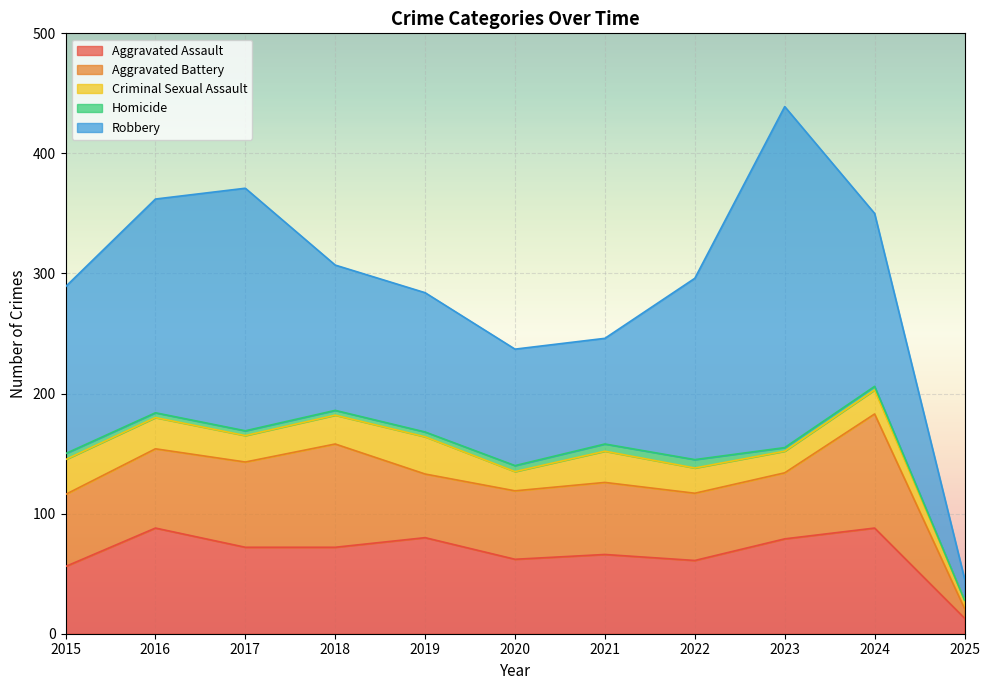

What is the maximum value shown in the chart?

284